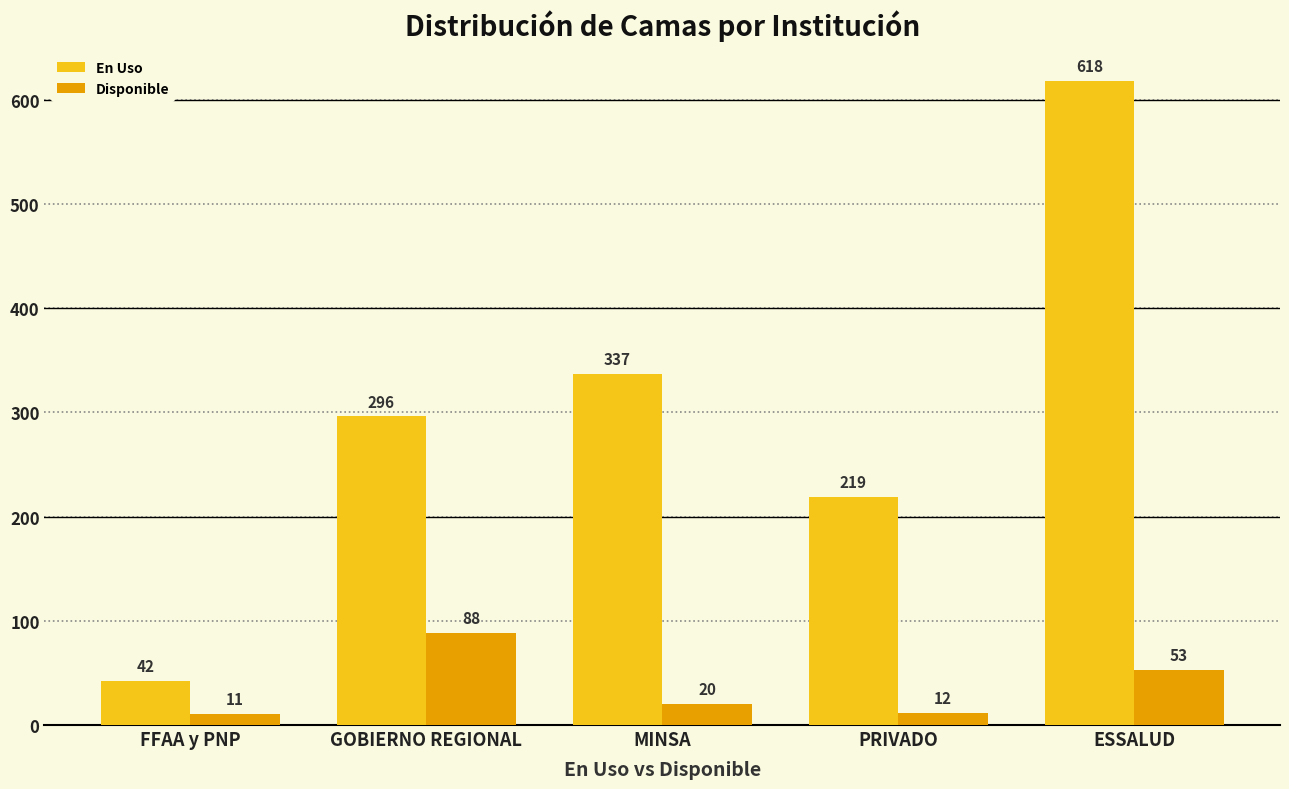

Is the value of Disponible at GOBIERNO REGIONAL greater than the value of En Uso at PRIVADO?

No